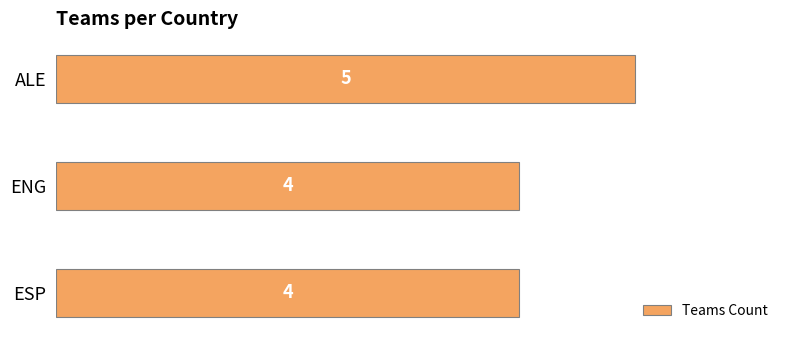

Is it true that the value at ENG is 4?

True